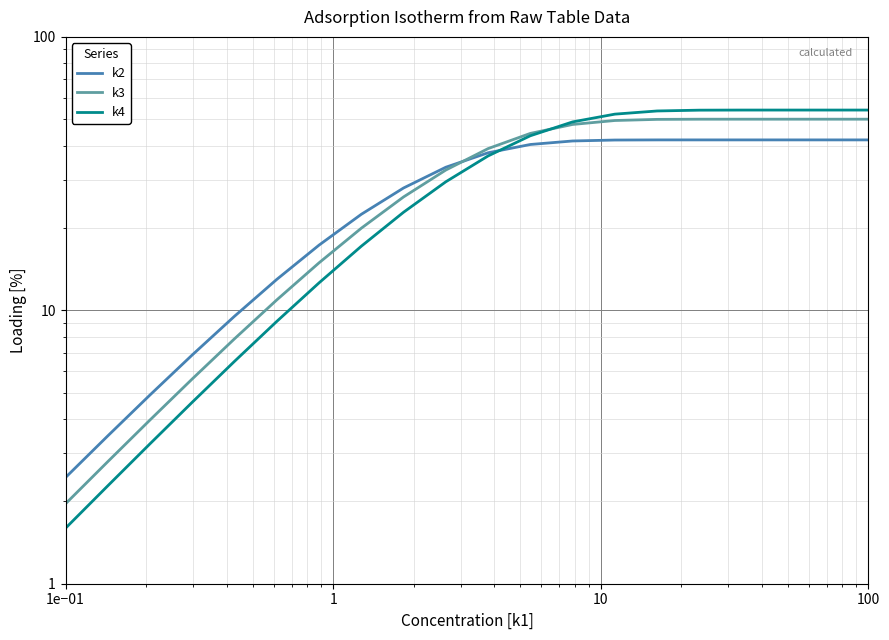

Rank the series by their maximum value, from highest to lowest.

k4, k3, k2